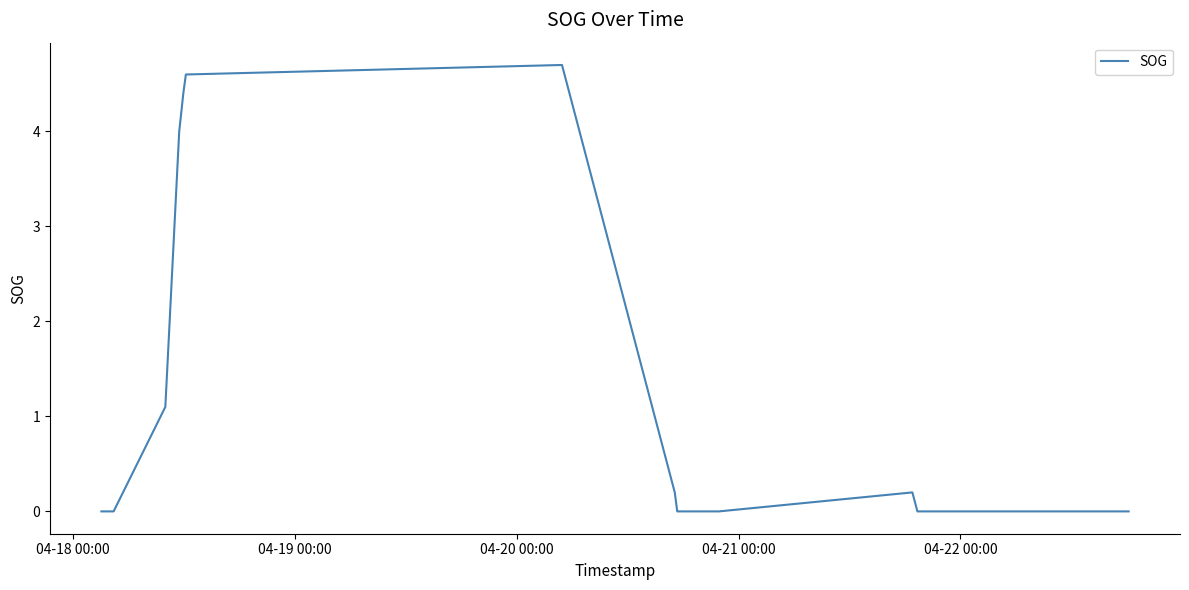

What is the maximum value shown in the chart?

4.7